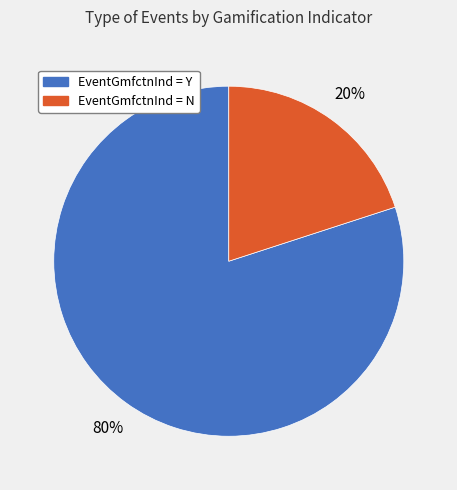

To the nearest percent, what is the average slice percentage?

50%